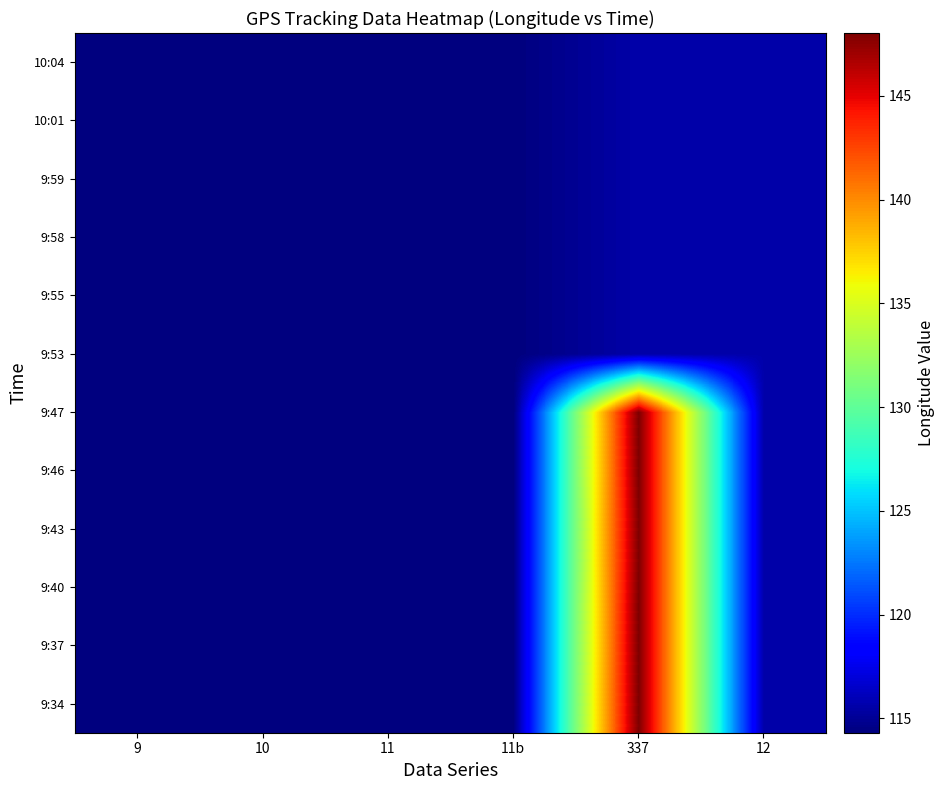

What is the total value across all series at 11b?

1371.7